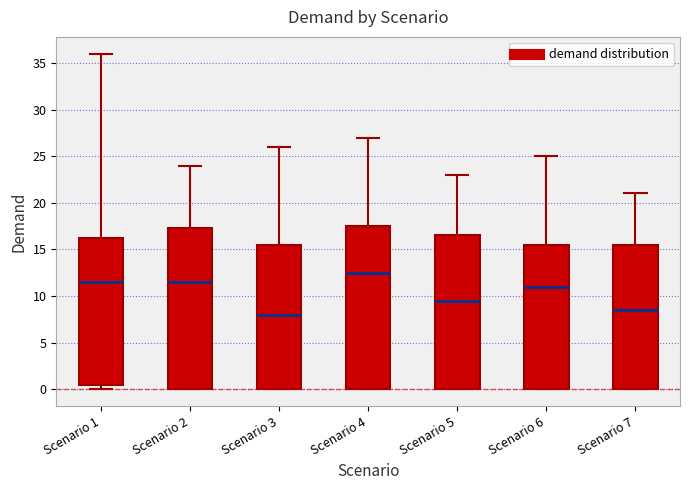

Which box's median line is the highest?

Scenario 4